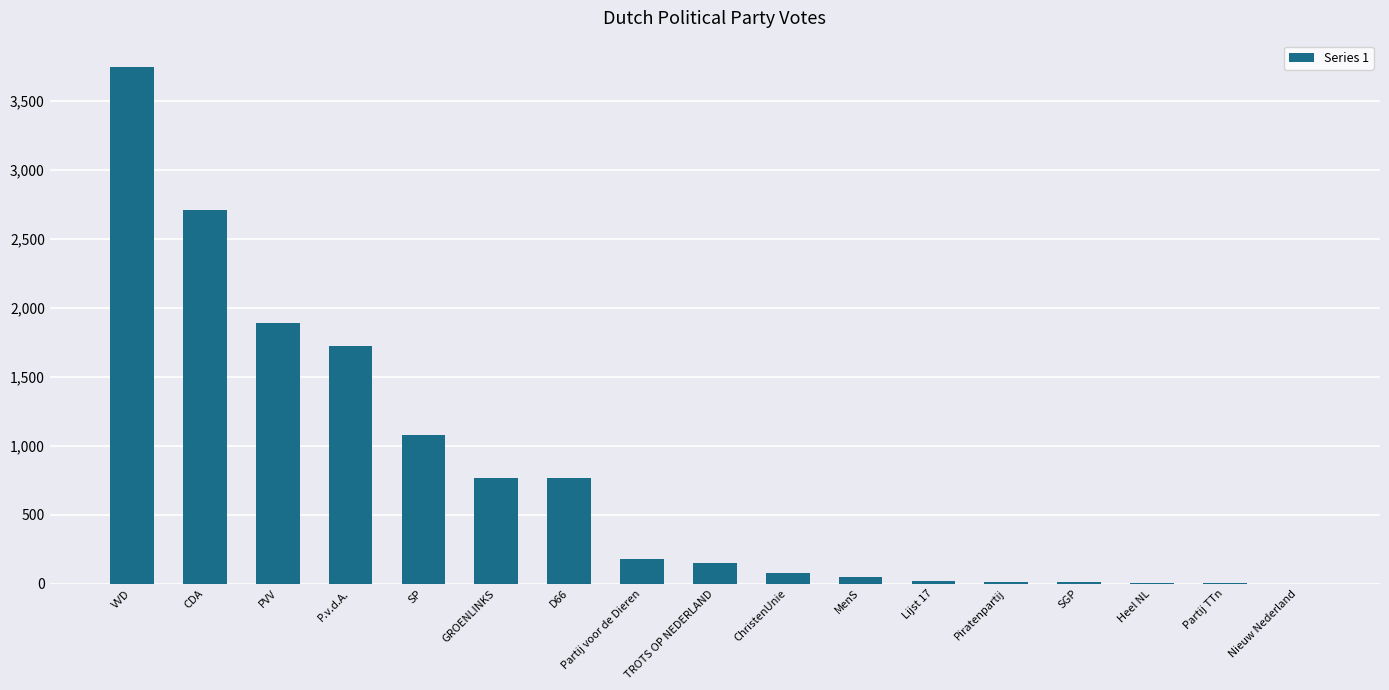

What is the maximum value shown in the chart?

3748